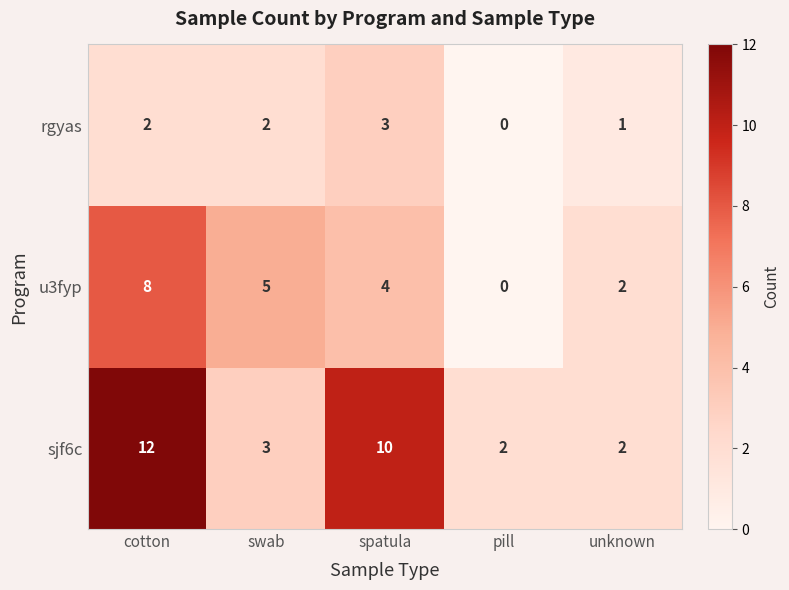

Rank the series by their maximum value, from lowest to highest.

rgyas, u3fyp, sjf6c